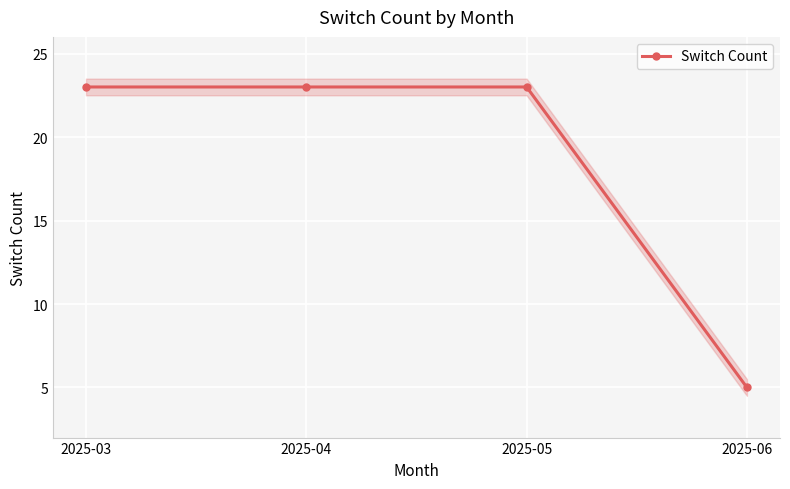

What is the value of the 3rd point from the left?

23